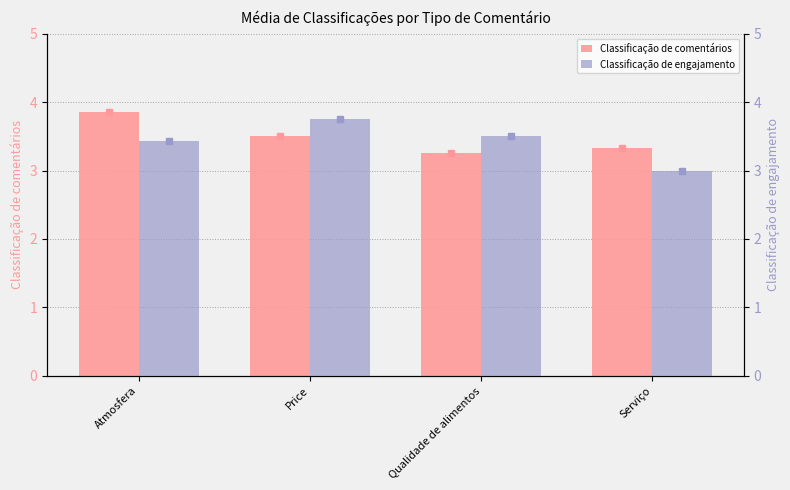

What is the average value of the Classificação de comentários series?

3.5